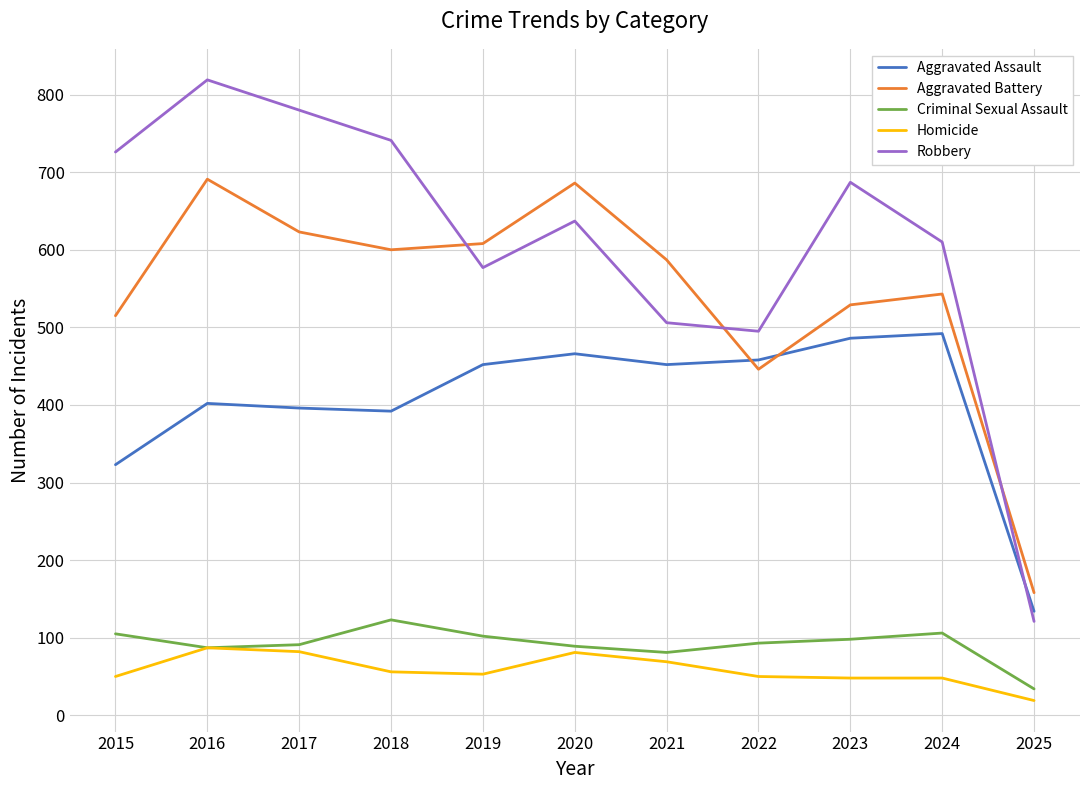

True or false: Aggravated Battery and Homicide intersect in this chart.

False